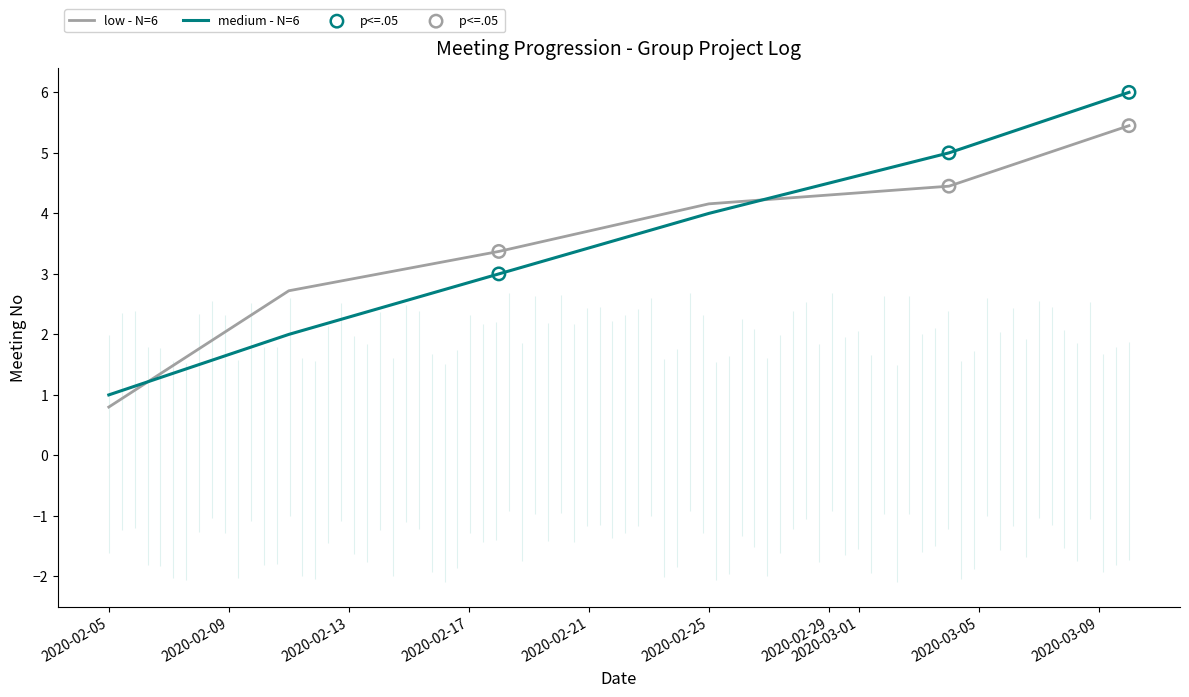

What is the change in value from 2020-02-18 to 2020-02-25?

+1